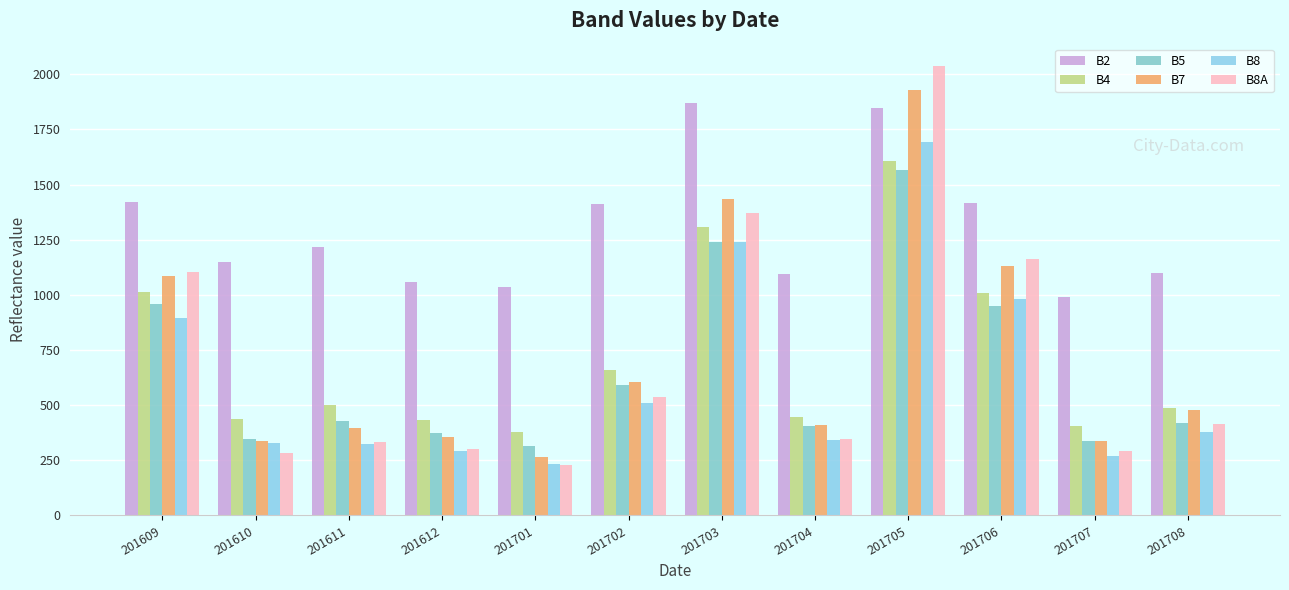

How many bars are there in total?

72